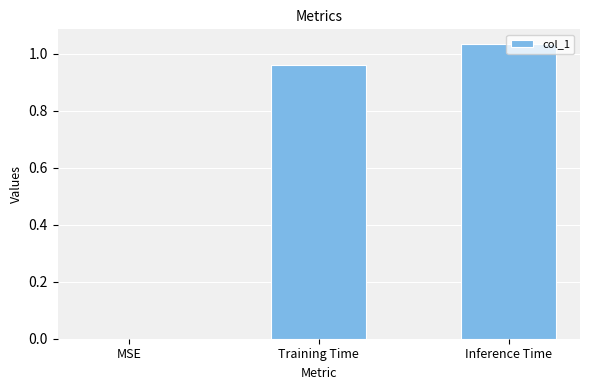

Which label corresponds to the largest value in the chart?

Inference Time